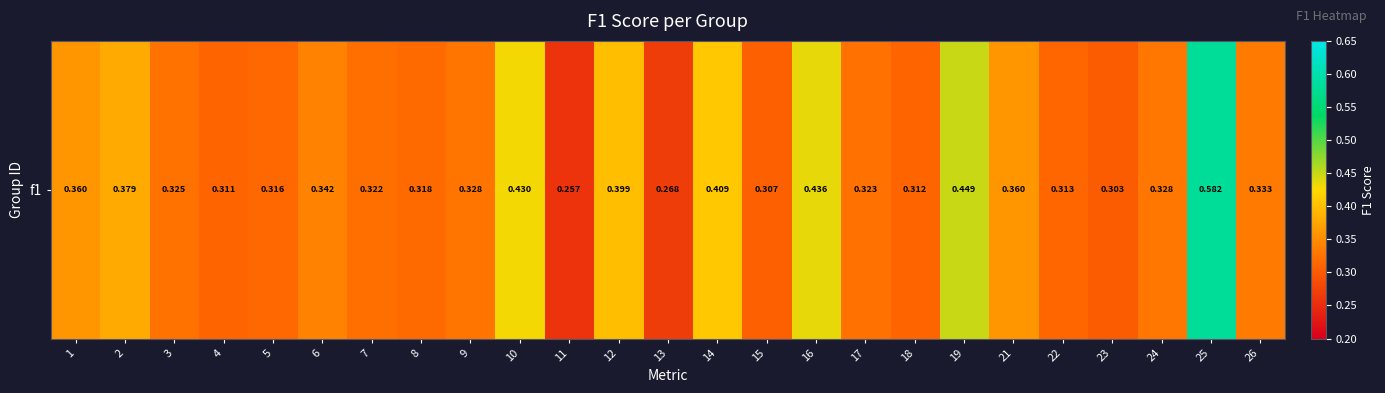

Is it true that the value at 4 is 0.5?

False